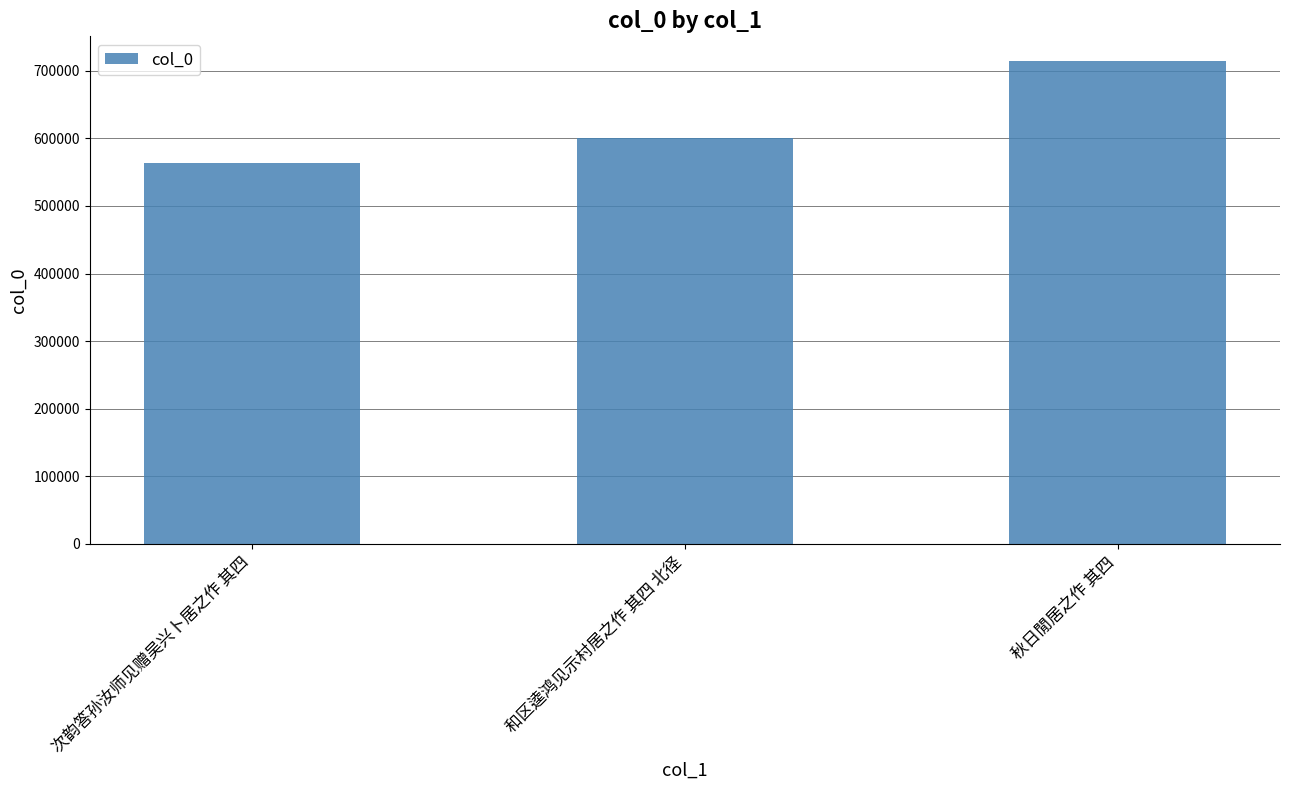

What is the label of the 2nd bar from the right?

和区逵鸿见示村居之作 其四 北径